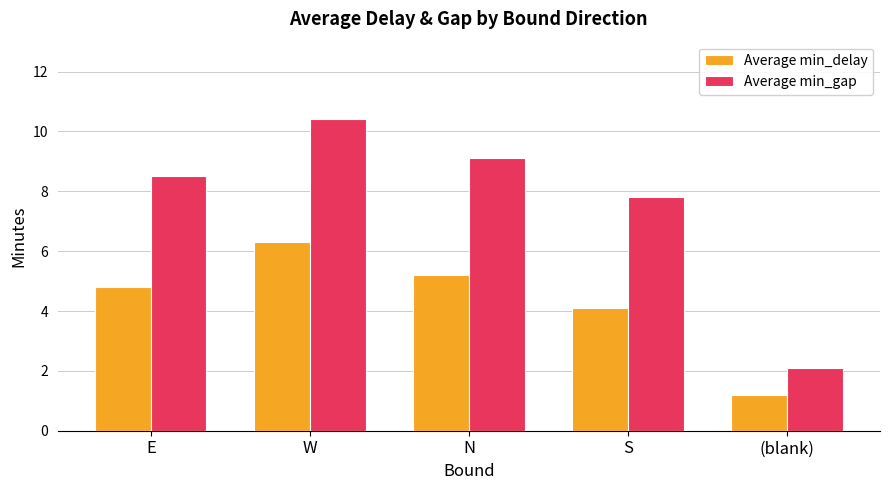

What is the label of the 5th bar from the left?

(blank)